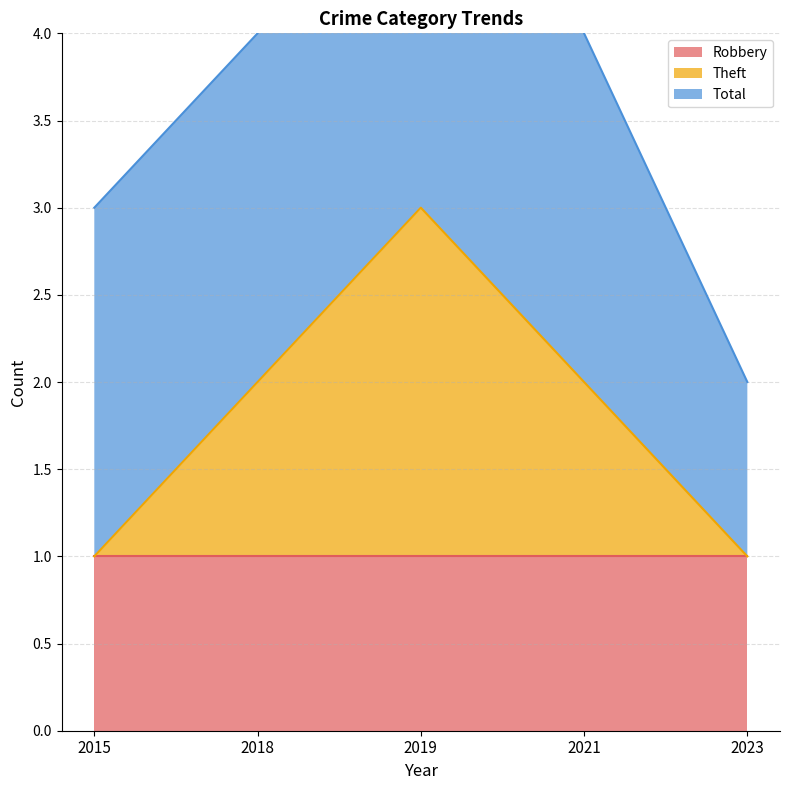

Between 2023 and 2021, which is larger?

2023